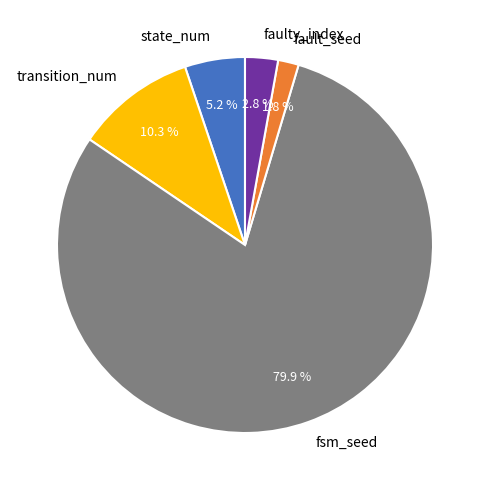

Which slice represents more than half of the pie?

fsm_seed